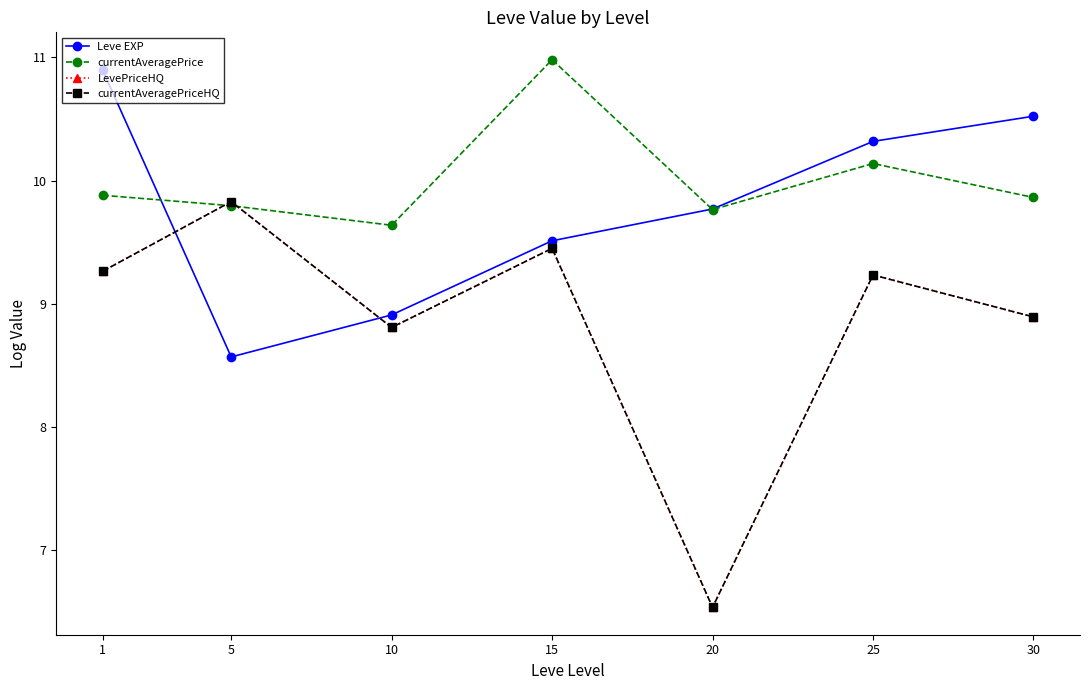

List the labels in order of Leve EXP value, largest first.

1, 30, 25, 20, 15, 10, 5